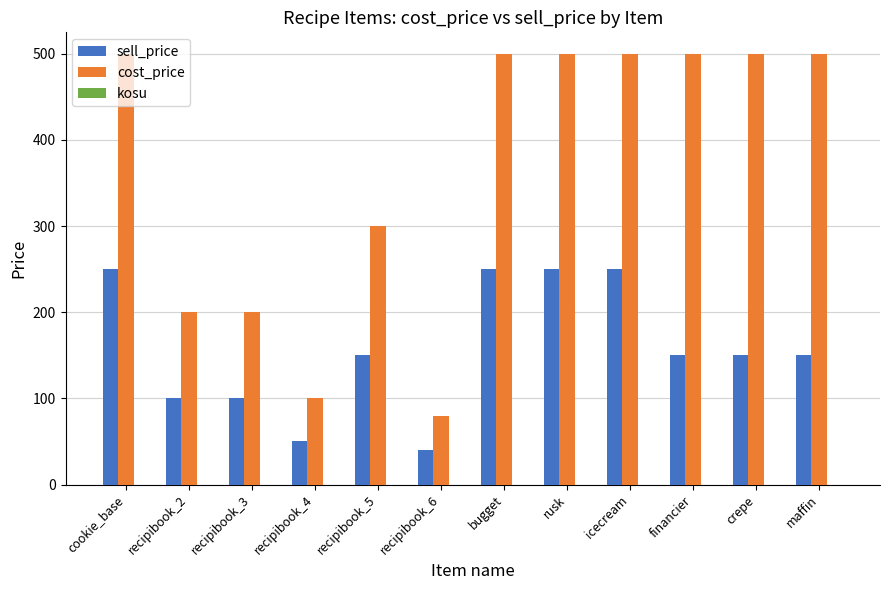

The sell_price series shows 150 at financier. True or false?

True